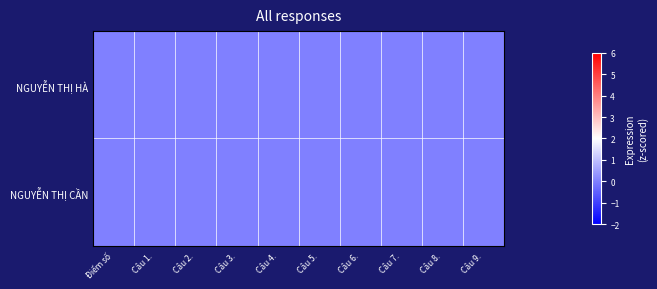

Read the NGUYỄN THỊ CẦN value at Câu 7..

1